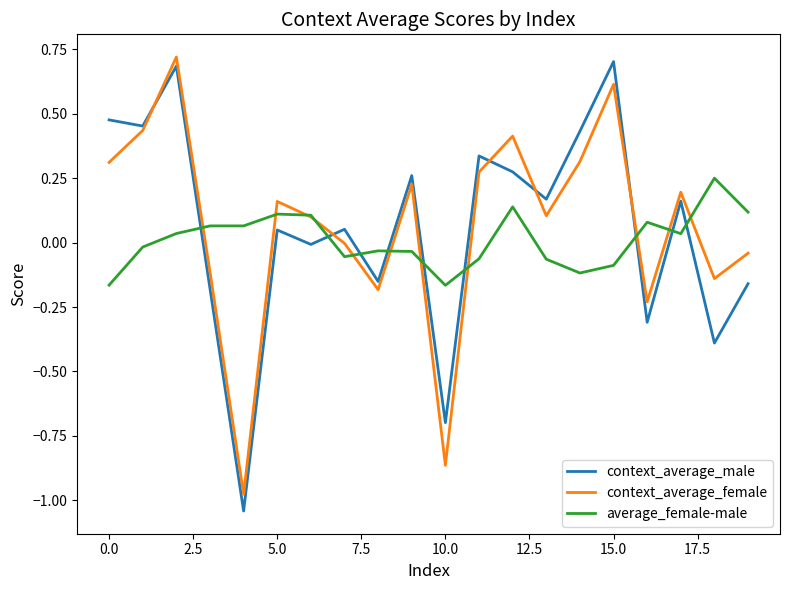

Which series has the widest spread of values?

context_average_male